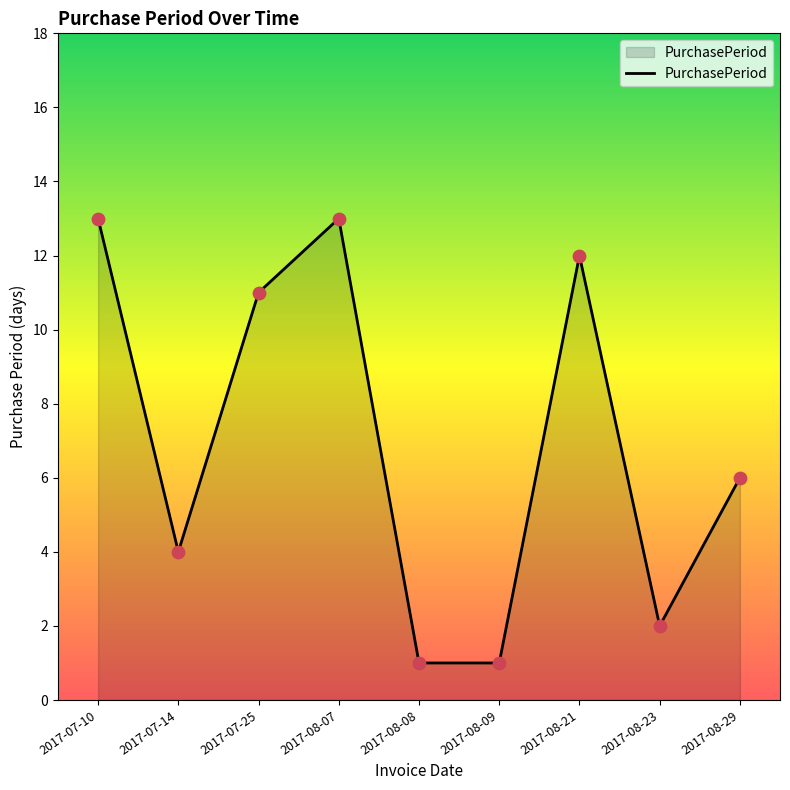

What is the ratio of the value at 2017-08-21 to the value at 2017-08-29?

2.0